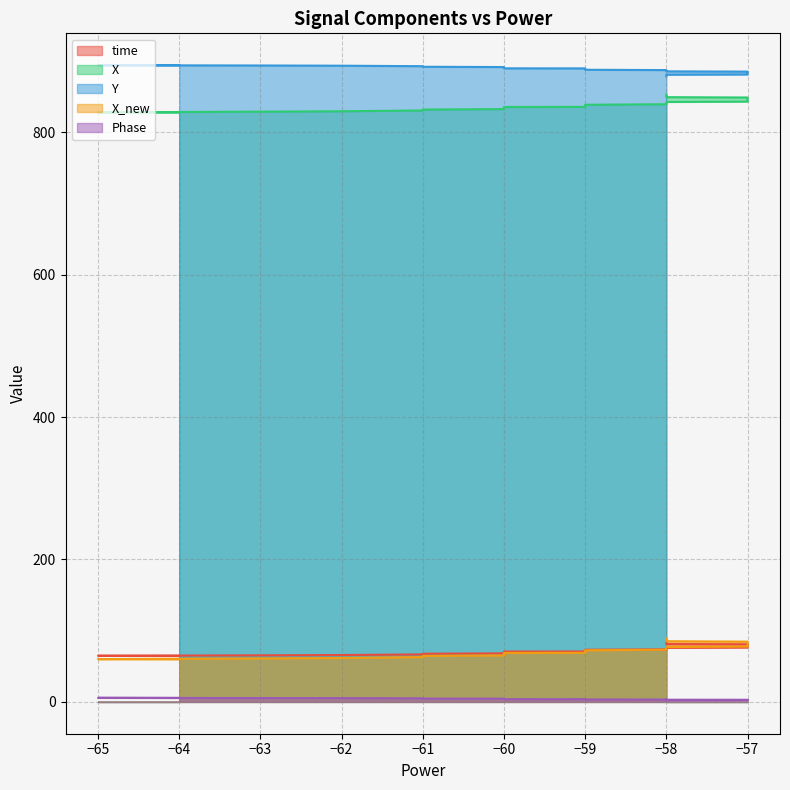

How many values in the Y series are below 886?

18